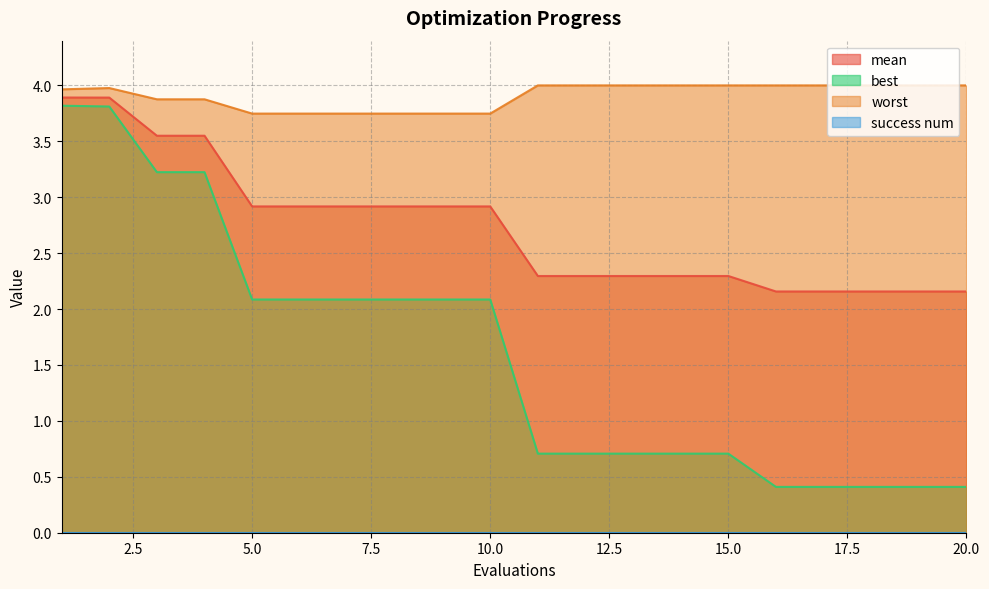

Reading right to left, what are all the values shown in this chart?

mean: 20=2.2	19=2.2	18=2.2	17=2.2	16=2.2	15=2.3	14=2.3	13=2.3	12=2.3	11=2.3	10=2.9	9=2.9	8=2.9	7=2.9	6=2.9	5=2.9	4=3.5	3=3.5	2=3.9	1=3.9
best: 20=0.4	19=0.4	18=0.4	17=0.4	16=0.4	15=0.7	14=0.7	13=0.7	12=0.7	11=0.7	10=2.1	9=2.1	8=2.1	7=2.1	6=2.1	5=2.1	4=3.2	3=3.2	2=3.8	1=3.8
worst: 20=4.0	19=4.0	18=4.0	17=4.0	16=4.0	15=4.0	14=4.0	13=4.0	12=4.0	11=4.0	10=3.7	9=3.7	8=3.7	7=3.7	6=3.7	5=3.7	4=3.9	3=3.9	2=4.0	1=4.0